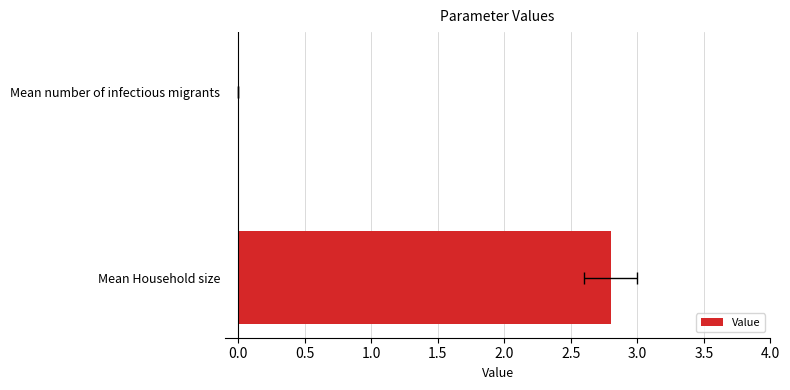

Count the number of data series in this chart.

1